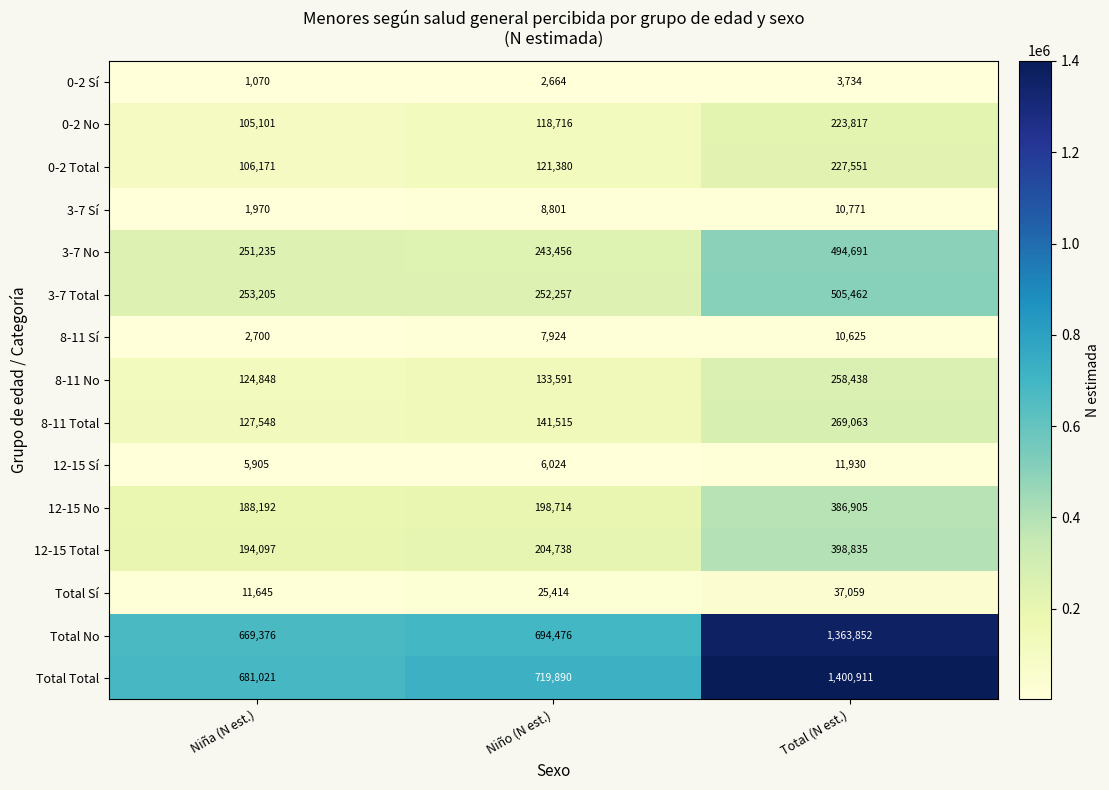

True or false: 3-7 No has a value of 166129 at Niño (N est.).

False